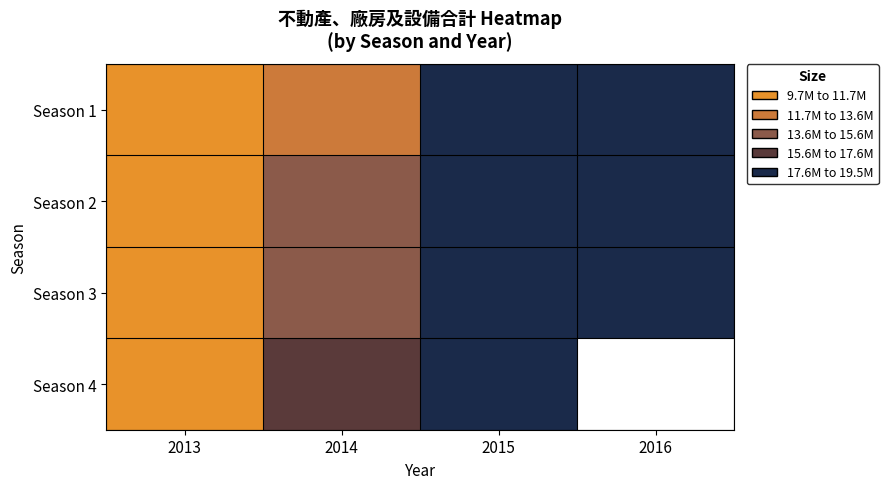

At how many categories does at least one series exceed 13131715?

3